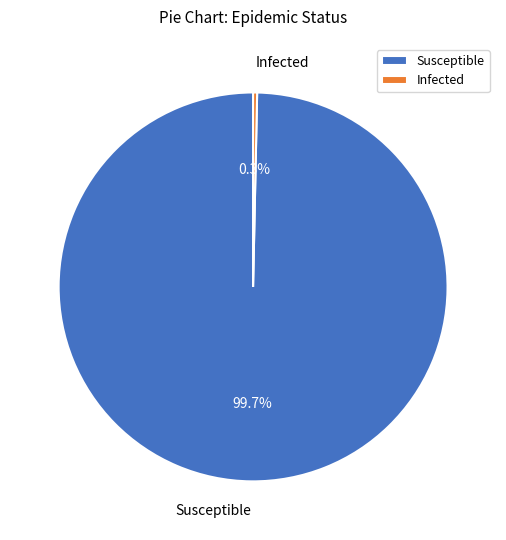

True or false: Infected accounts for 12% of the total.

False